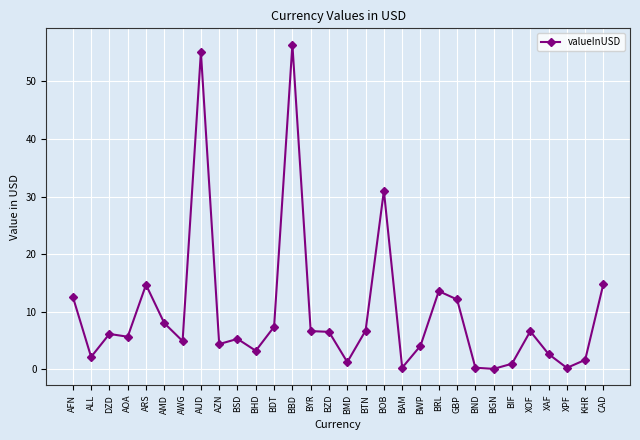

How many series are shown in this chart?

1